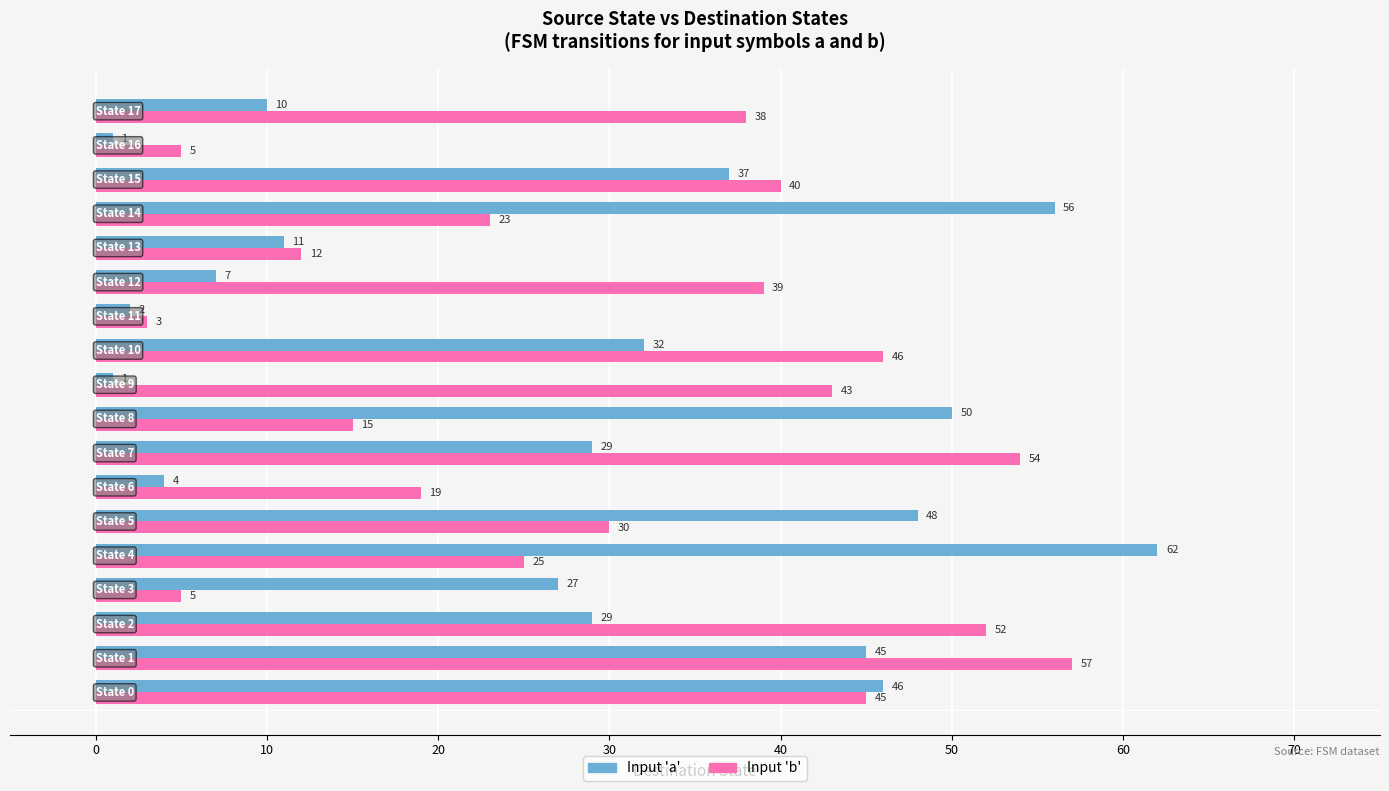

What is the average value of the Input 'b' series?

31